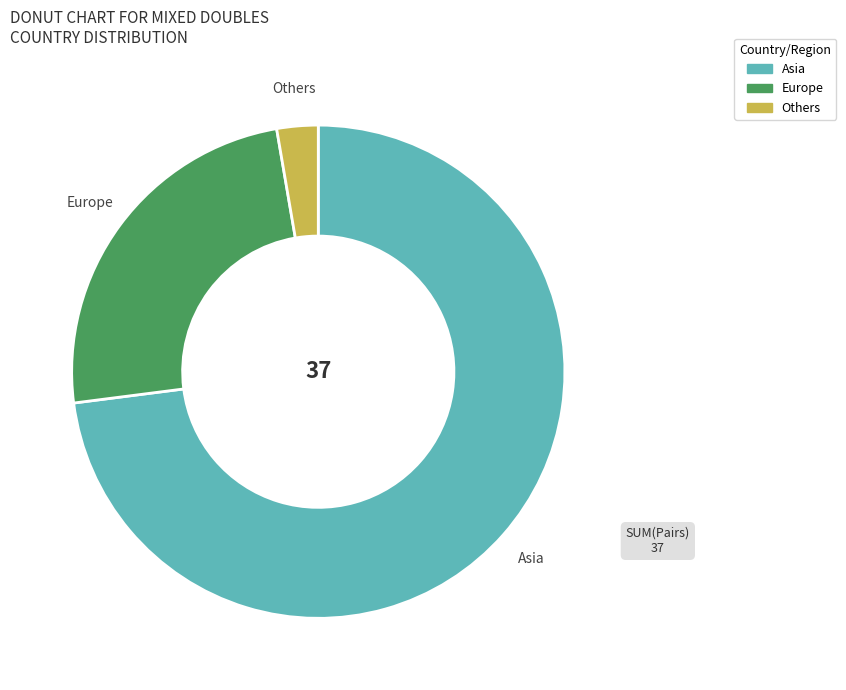

Is there any slice that represents more than half of the pie?

Yes